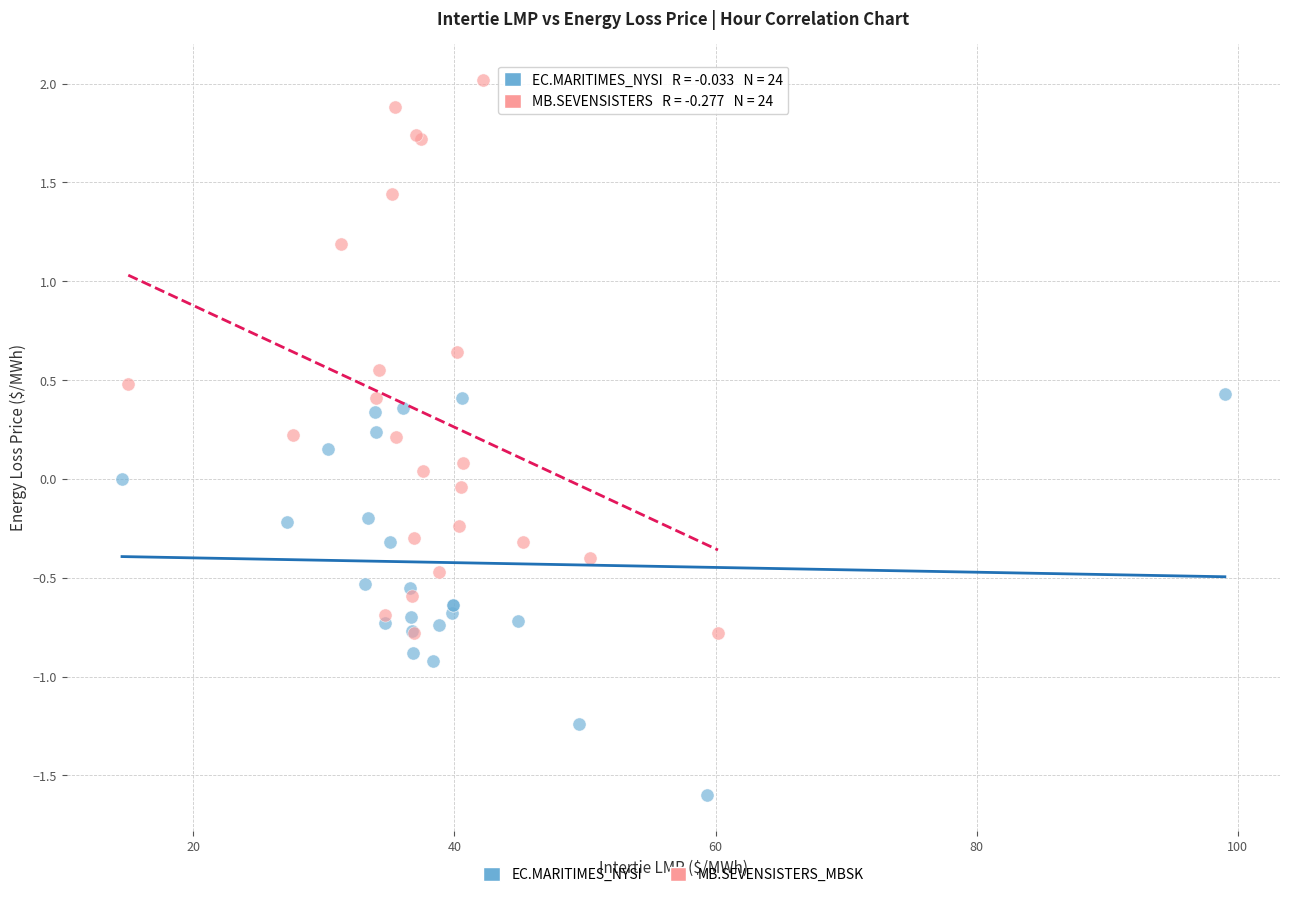

What are all the series names shown in the legend?

EC.MARITIMES_NYSI, MB.SEVENSISTERS_MBSK